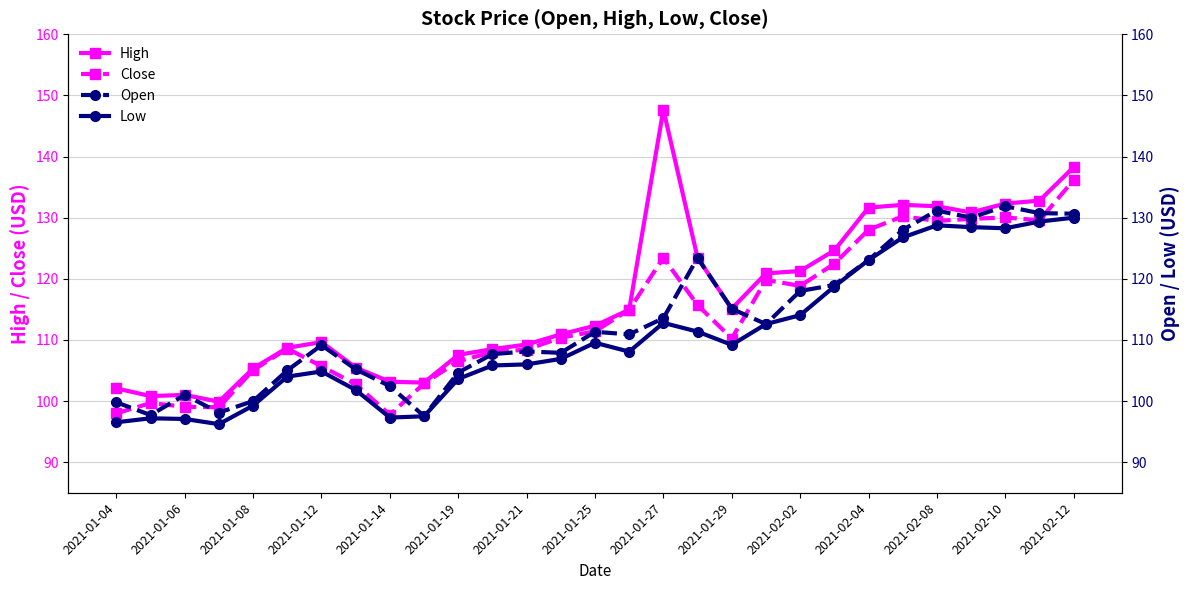

True or false: Low has more than 1 interior local peaks.

True